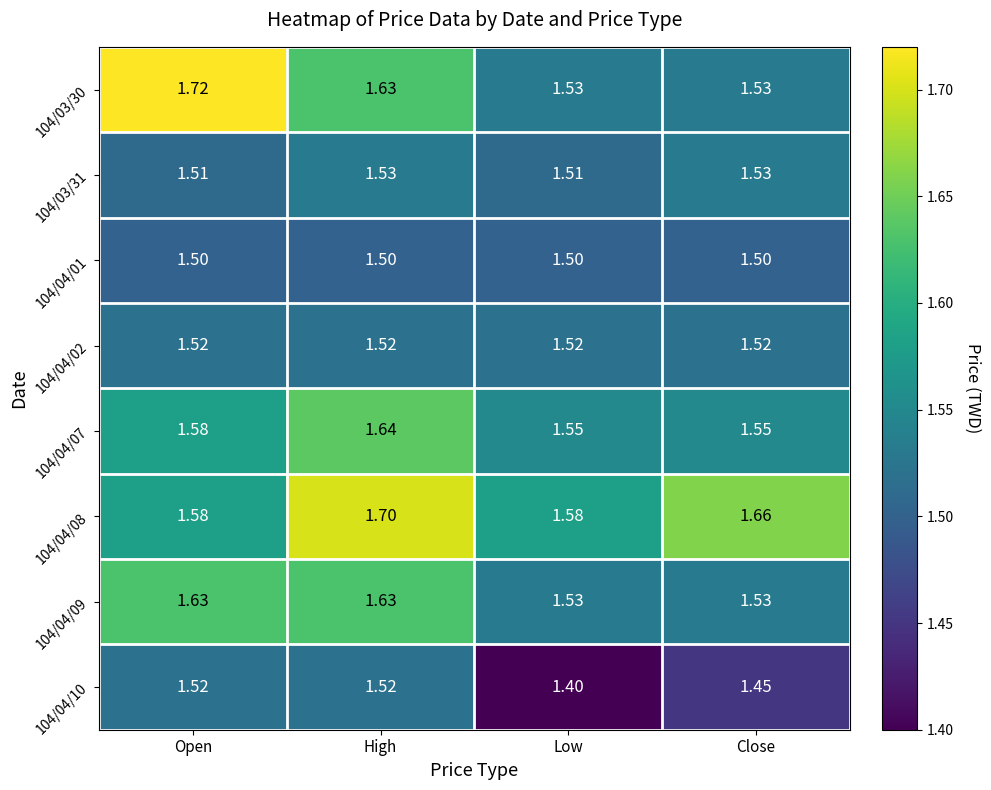

At how many categories does at least one series exceed 1?

4